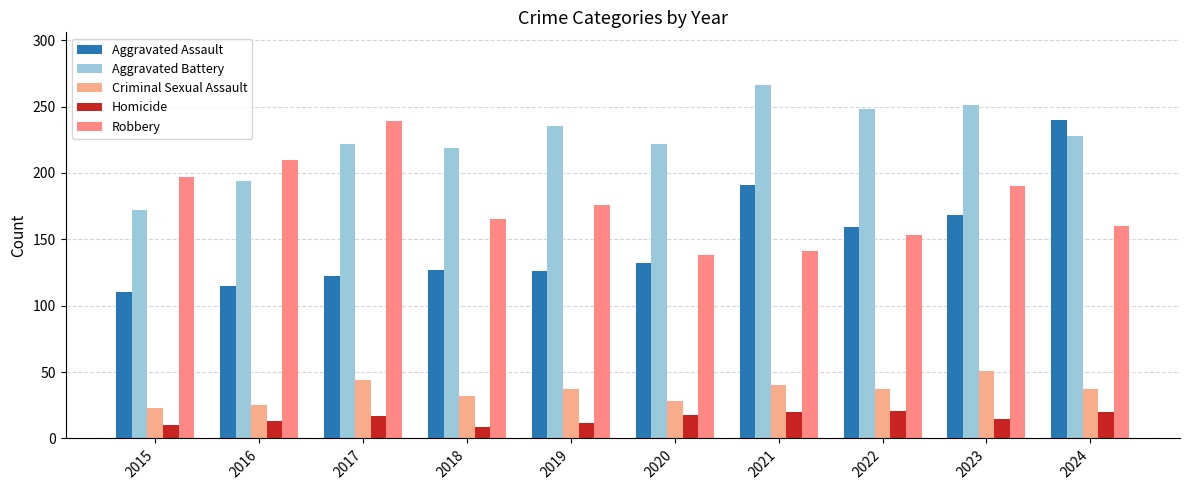

Is the value of Robbery at 2017 greater than the value of Homicide at 2024?

Yes